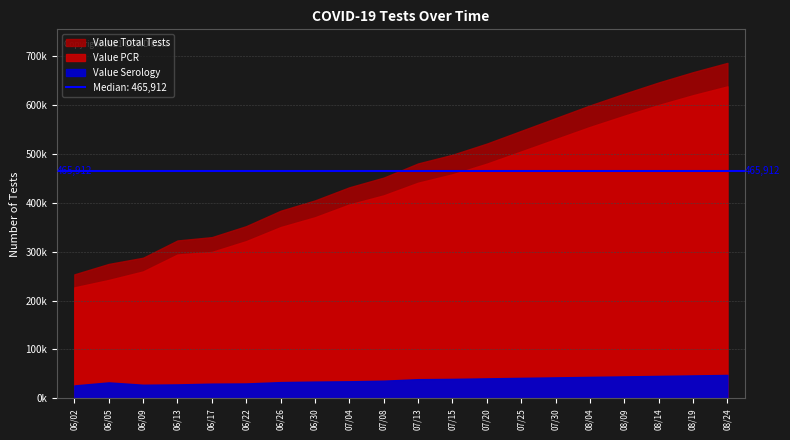

Reading left to right, extract all data points from this chart.

Value PCR: 227056	242174	259649	294265	299520	321642	350296	370400	396592	415204	441056	458247	480000	505000	530000	555000	578000	600000	620000	638000
Value Serology: 26529	32745	27948	28635	30190	30573	33340	34381	35019	36247	39316	39932	41000	42000	43000	44000	45000	46000	47000	48000
Value Total Tests: 253585	274919	287597	322900	329710	352215	383636	404781	431611	451451	480372	498179	521000	547000	573000	599000	623000	646000	667000	686000